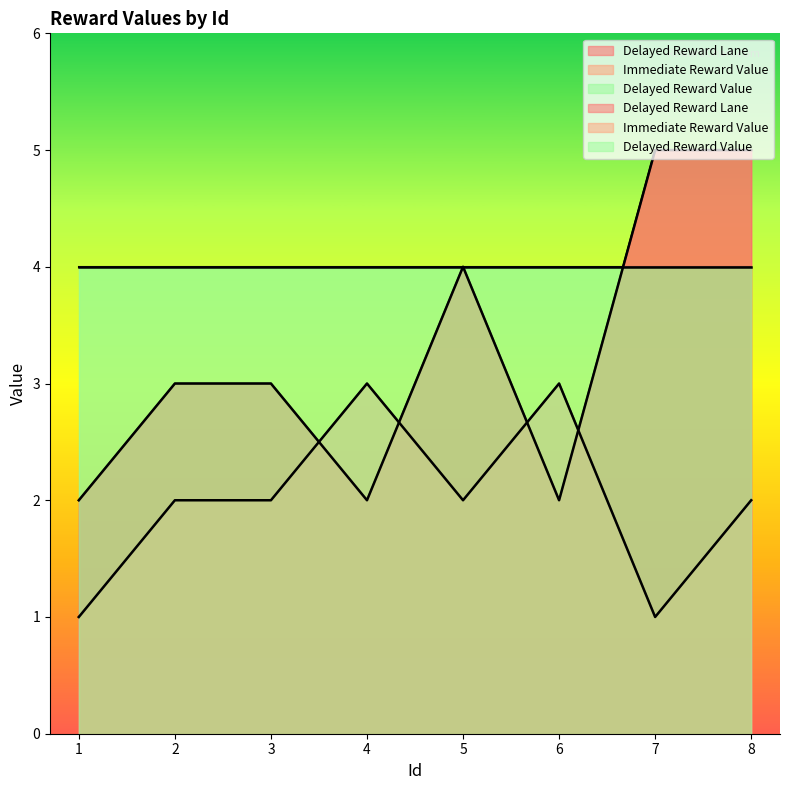

What is the value of the Immediate Reward Value point at the 7th from the left?

1